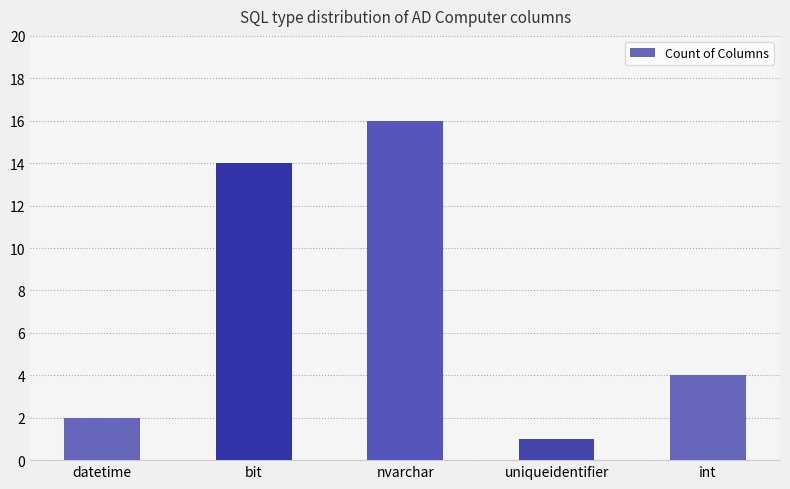

True or false: the data shows 1 at int.

False